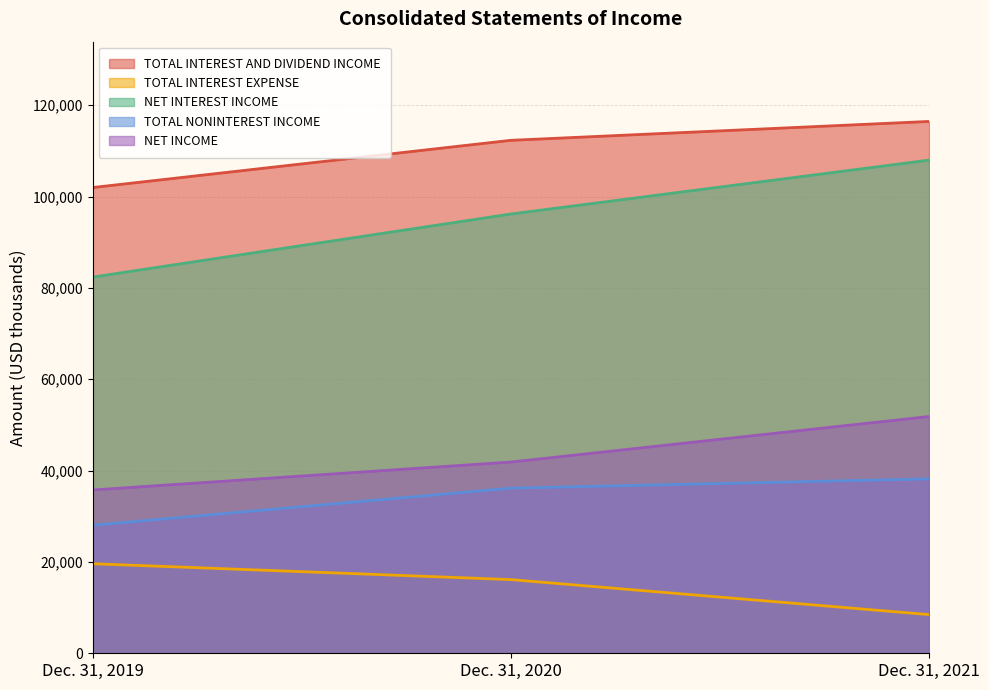

Is the value of TOTAL INTEREST AND DIVIDEND INCOME at Dec. 31, 2019 greater than the value of TOTAL NONINTEREST INCOME at Dec. 31, 2021?

Yes